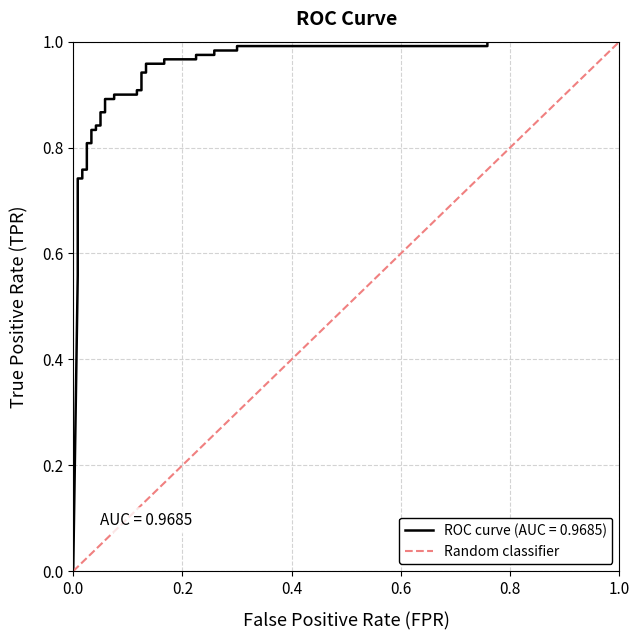

What is the maximum value shown in the chart?

1